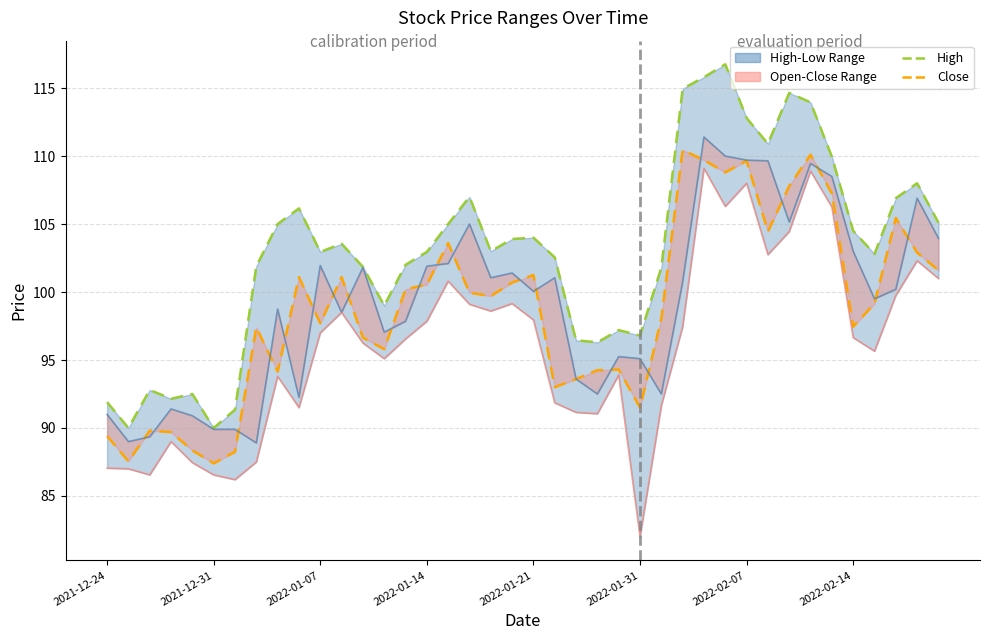

True or false: Close and High cross at least once.

False